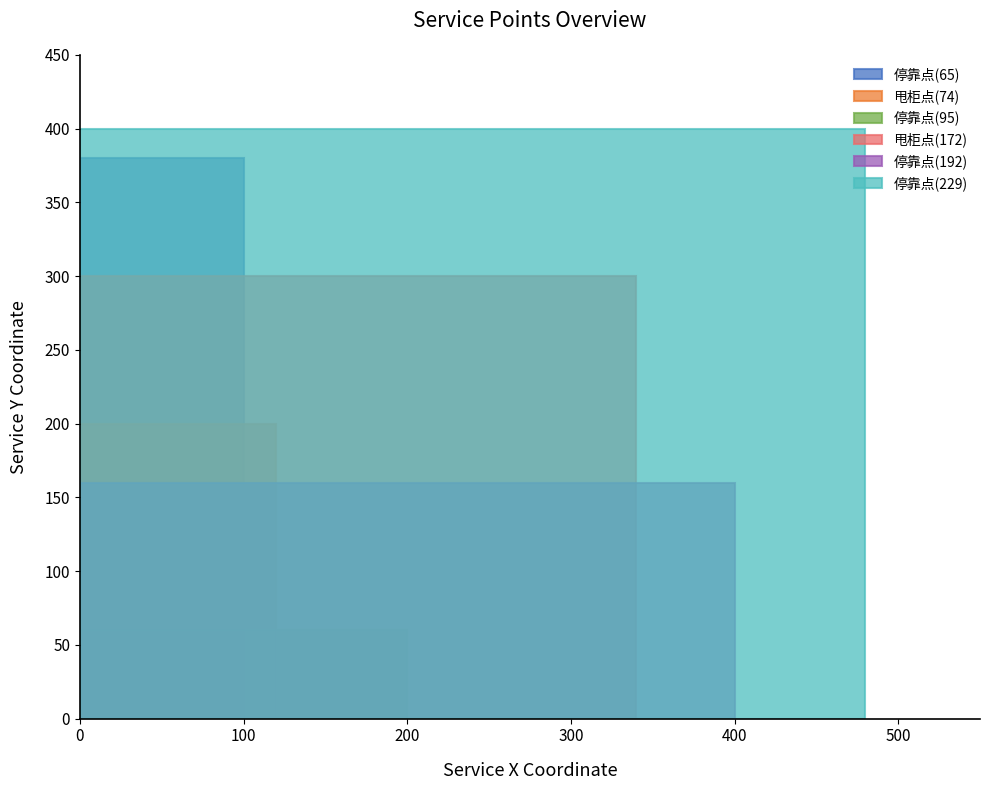

What value does the 停靠点(95) series have at 100?

60